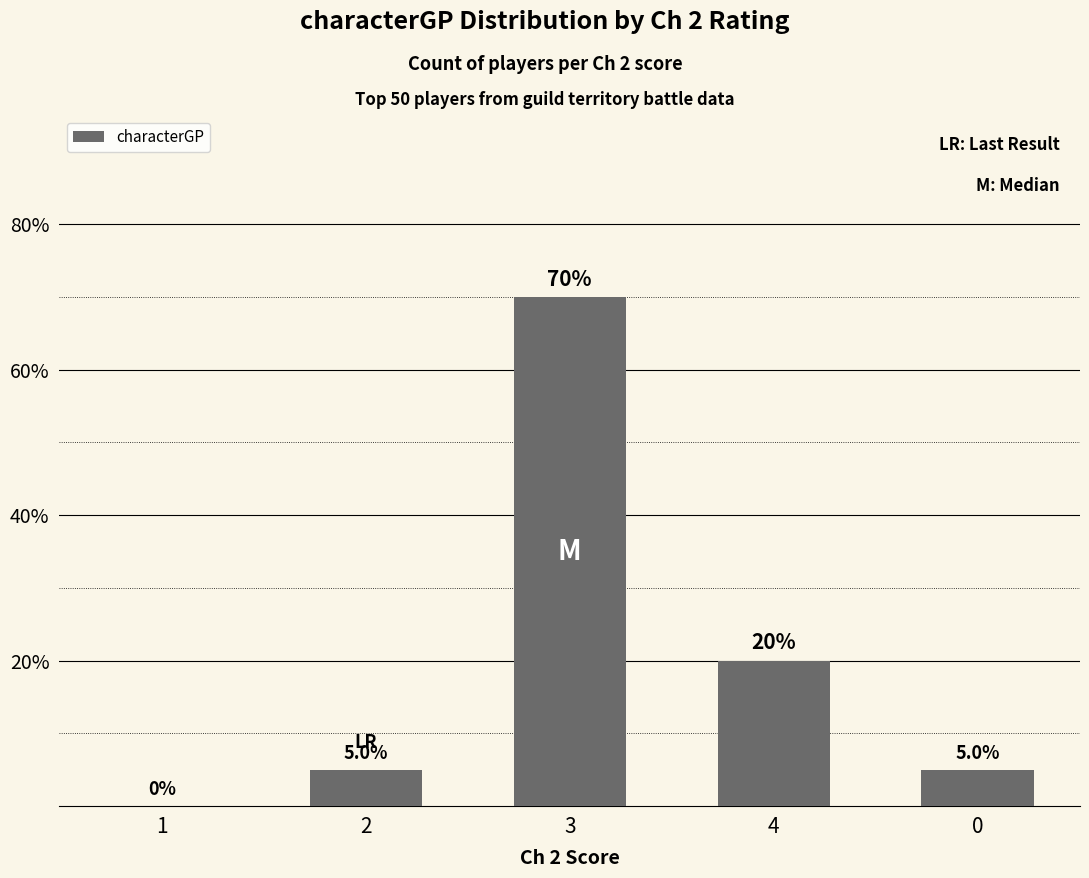

What is the sum of all values?

100